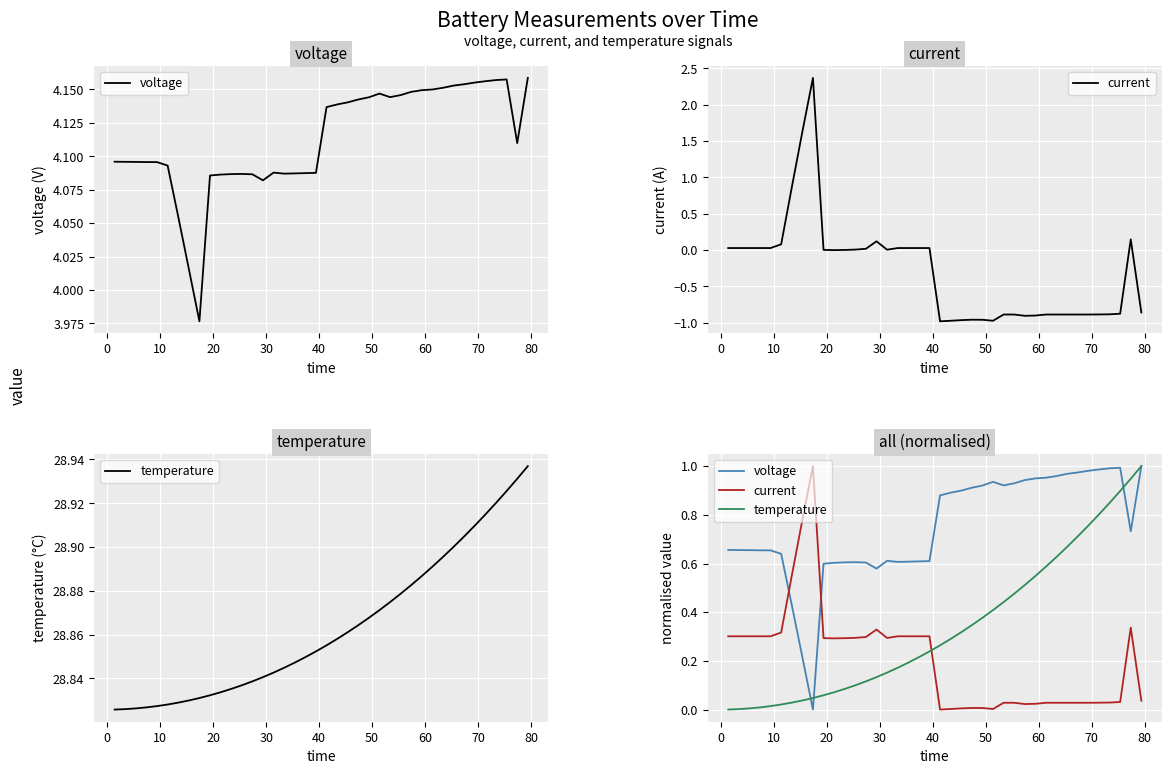

Is this an area chart (filled region under the line)?

No